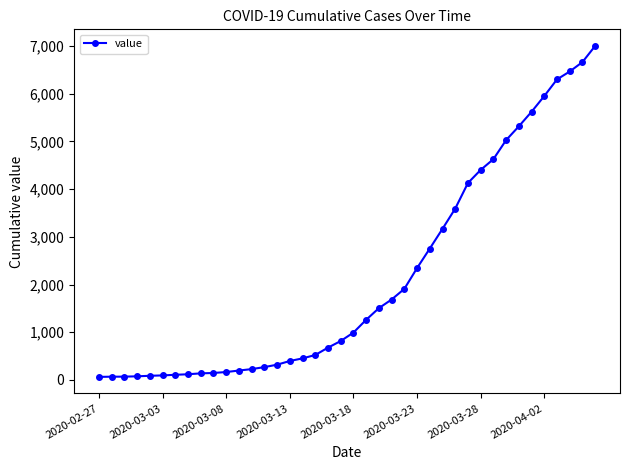

How many lines are shown in the chart?

1